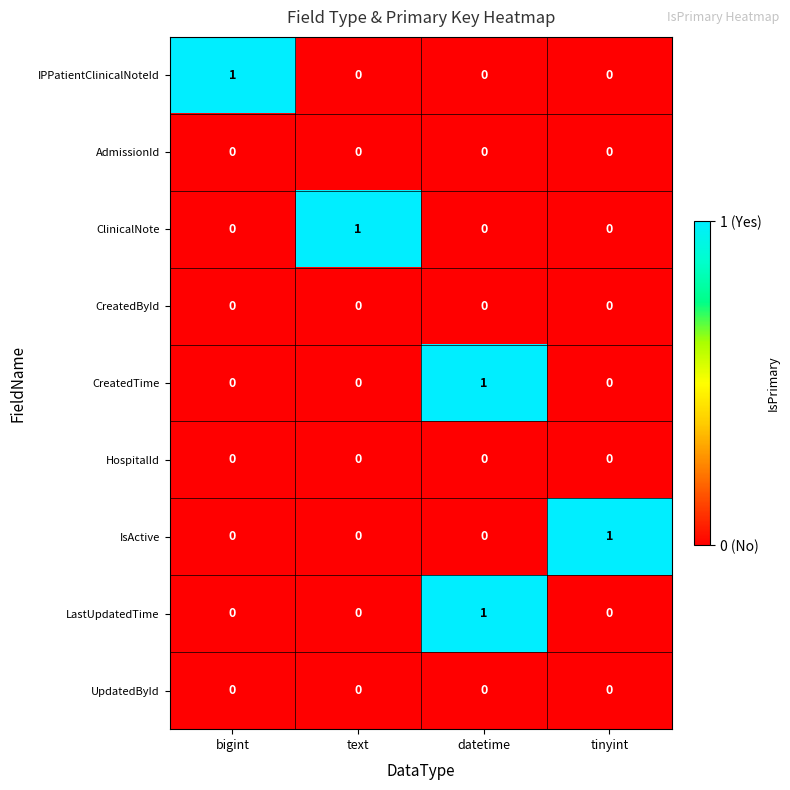

At how many categories does at least one series exceed 0?

4